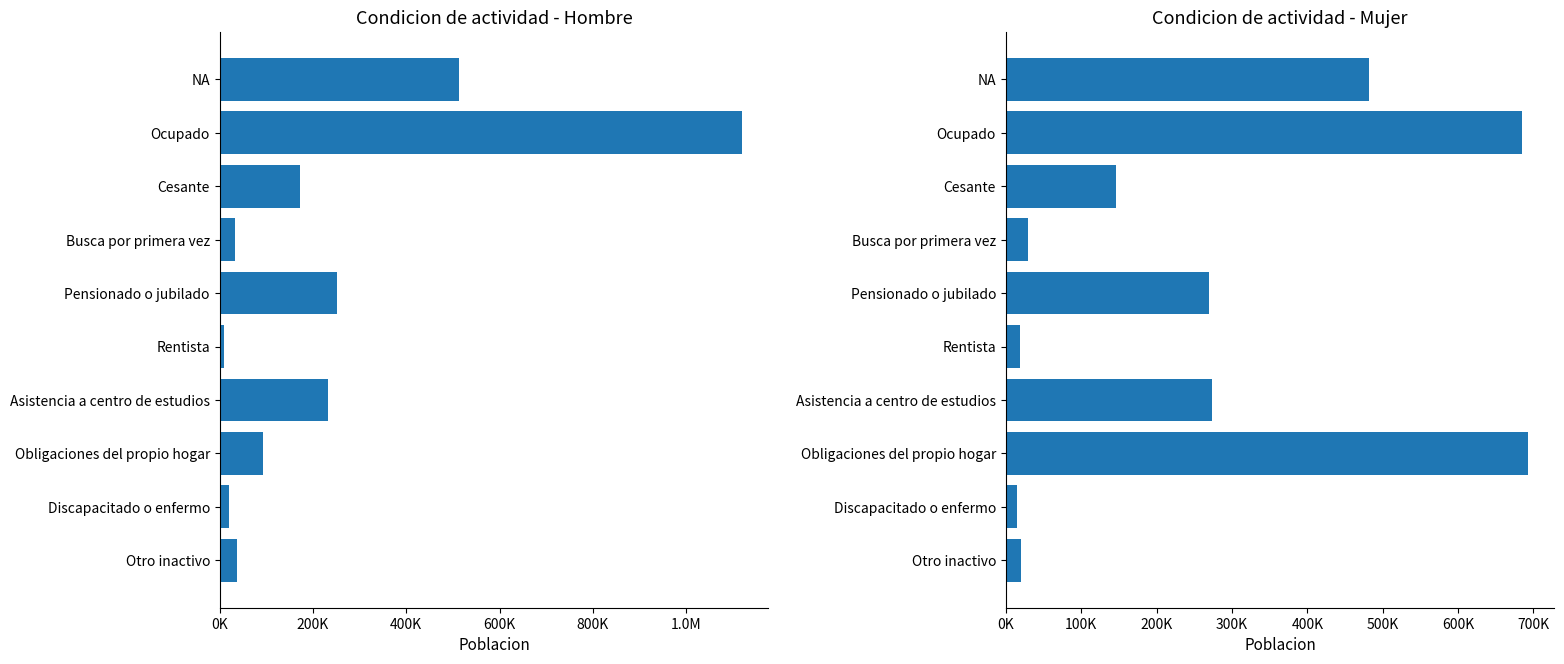

What is the greatest value displayed?

1120392